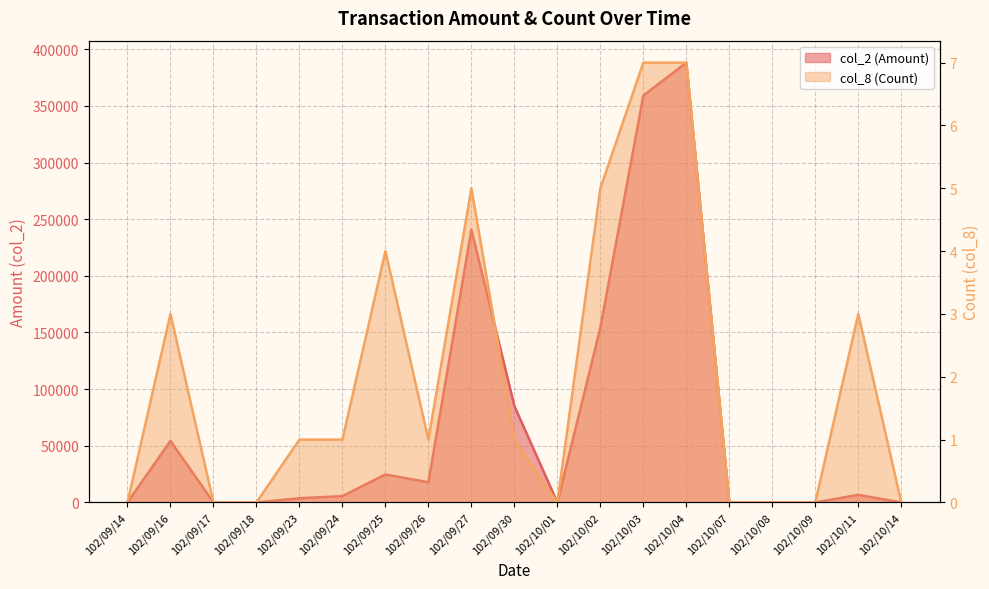

Is the value of col_8 at 102/09/25 greater than the value of col_2 at 102/09/30?

No